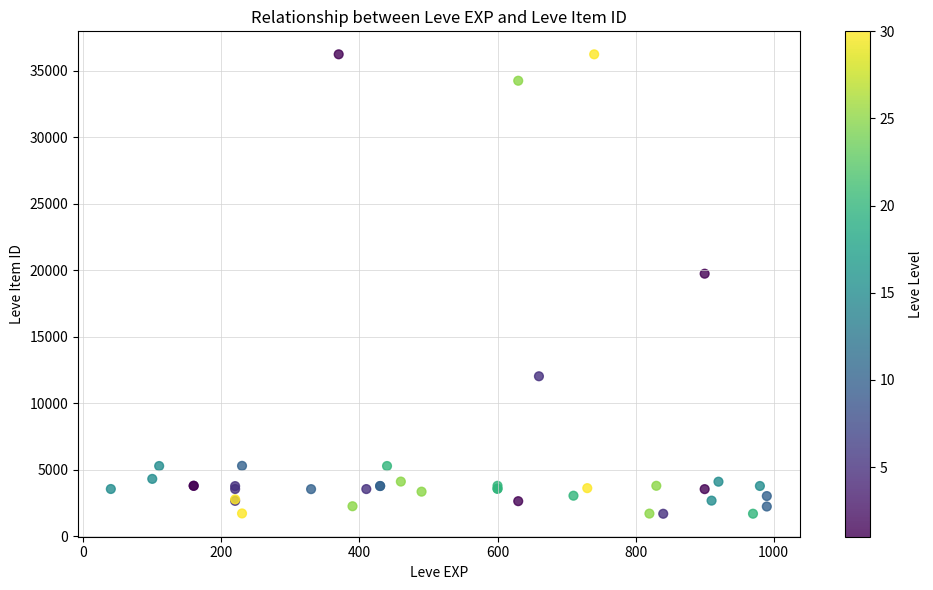

What Y value in the scatter plot is closest to 18967?

19744